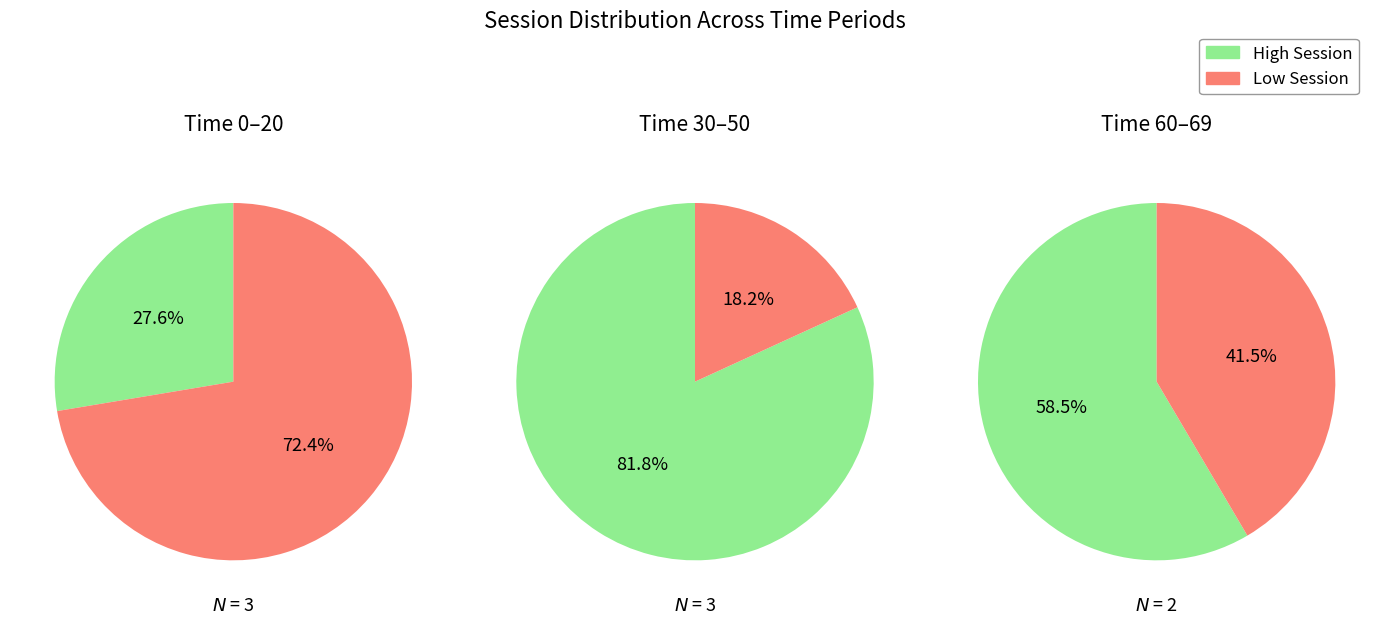

To the nearest percent, what is the difference between the 40 and 20 slice percentages?

10%